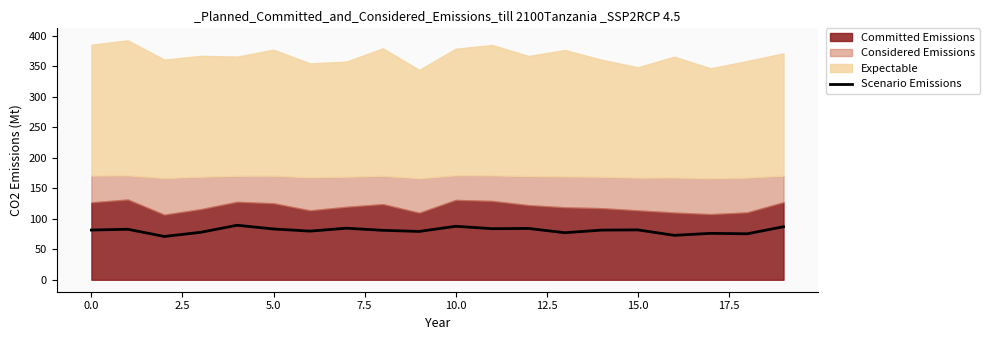

What is the minimum value for Scenario Emissions?

71.0